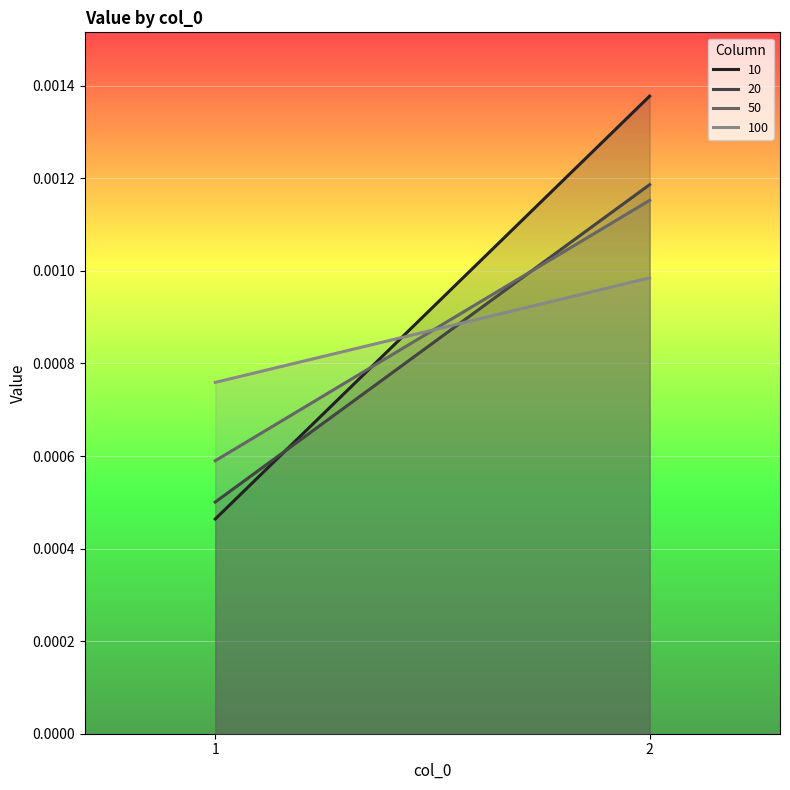

Which category has the lowest value across all series?

1